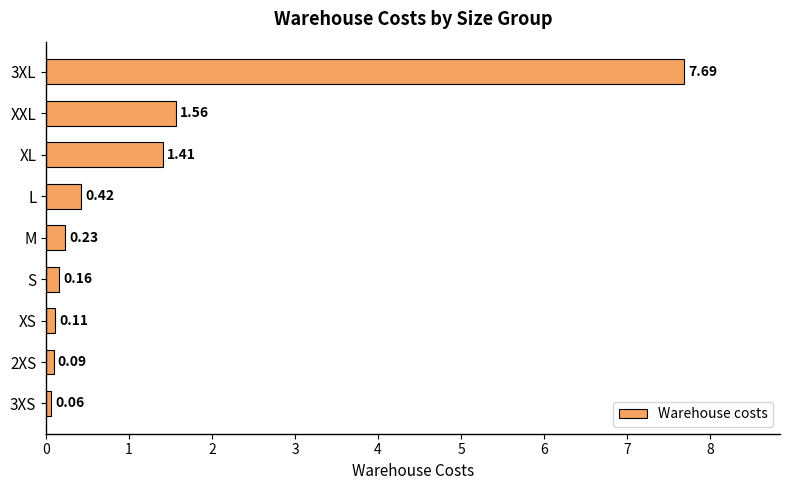

What is the difference between the second highest and second lowest values?

1.5